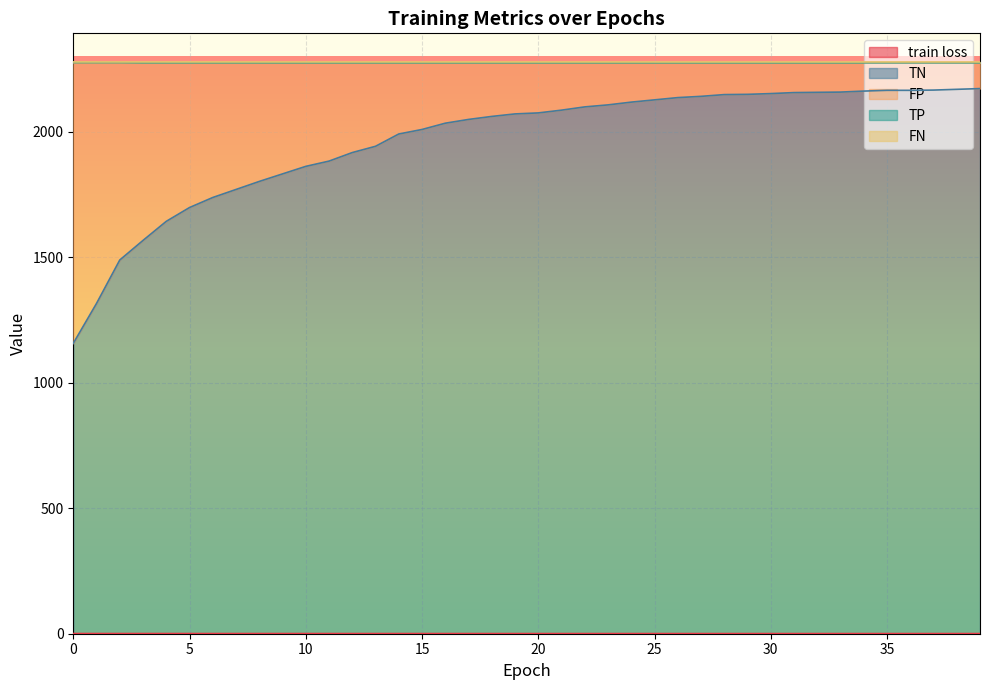

What value does the train loss series have at 34?

0.6